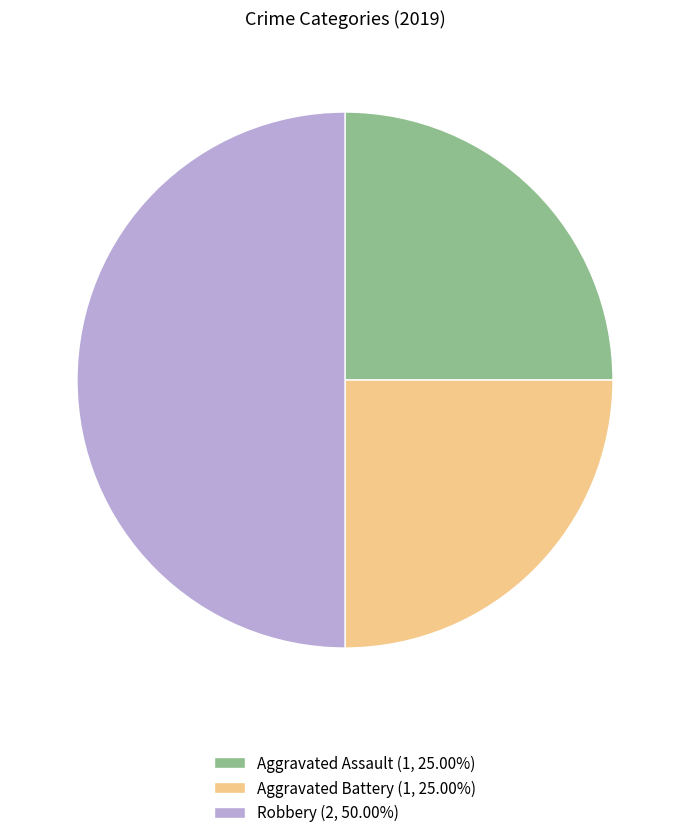

Does Aggravated Assault (1, 25.00%) account for over 50% of the chart?

No